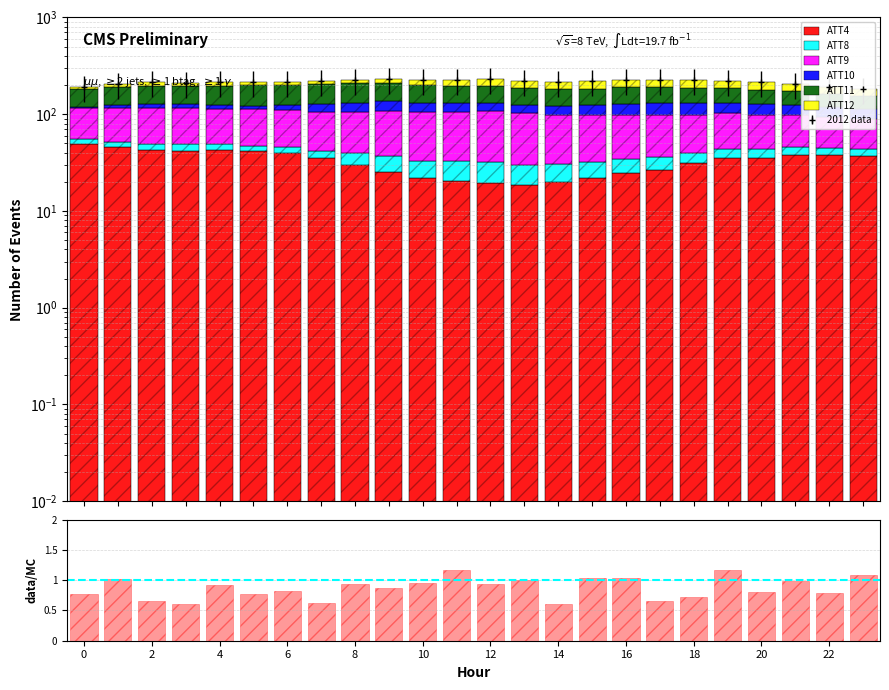

What is the difference between the maximum and second lowest values in the ATT4 series?

29.7